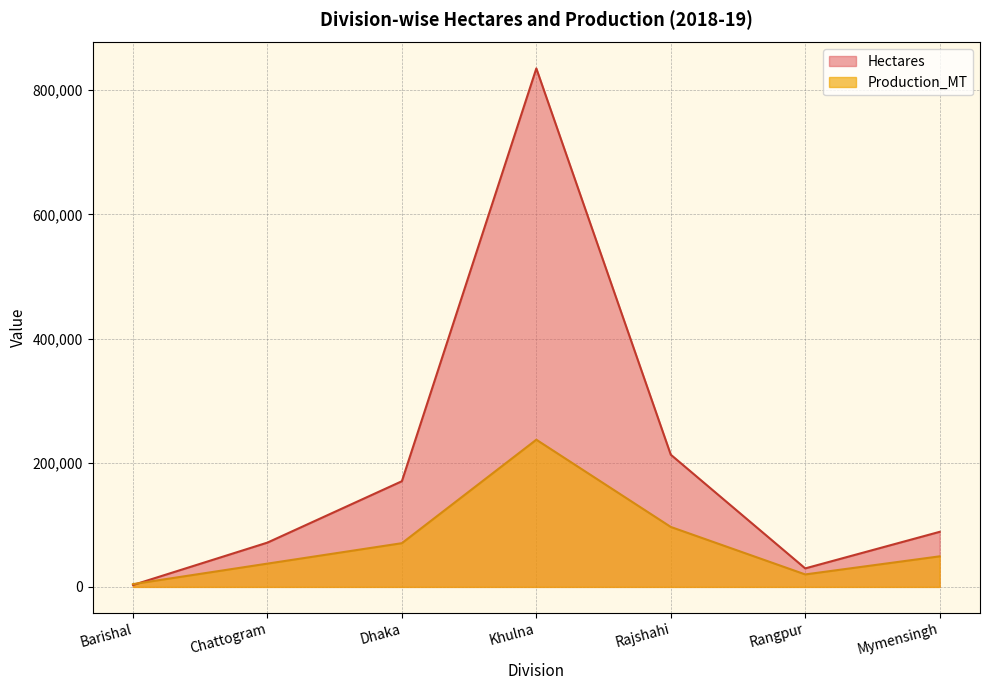

At which label does Hectares reach its peak?

Khulna